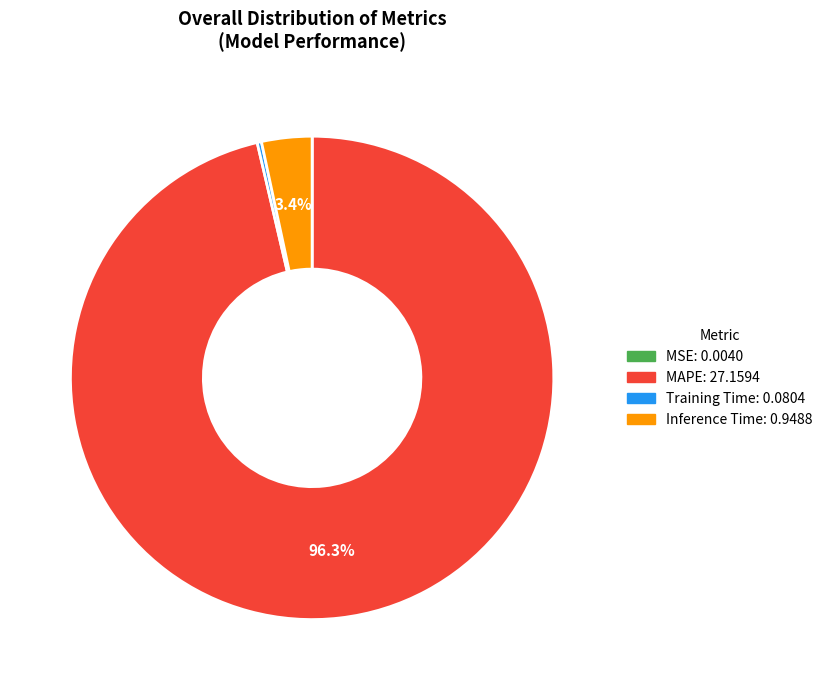

Does any single category account for the majority?

Yes